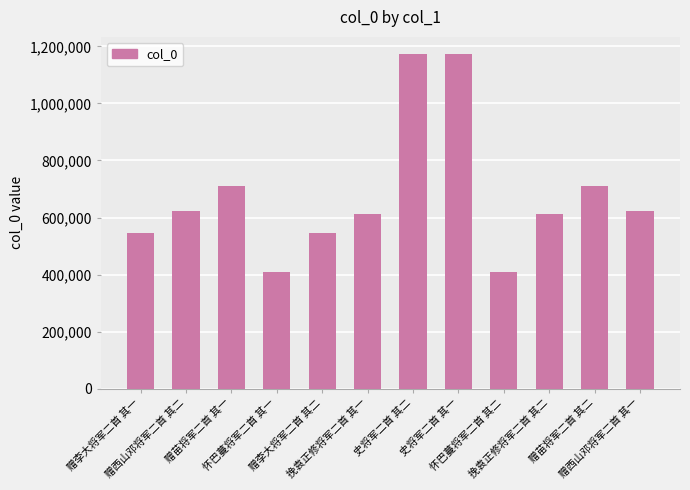

What is the maximum value shown in the chart?

1174321